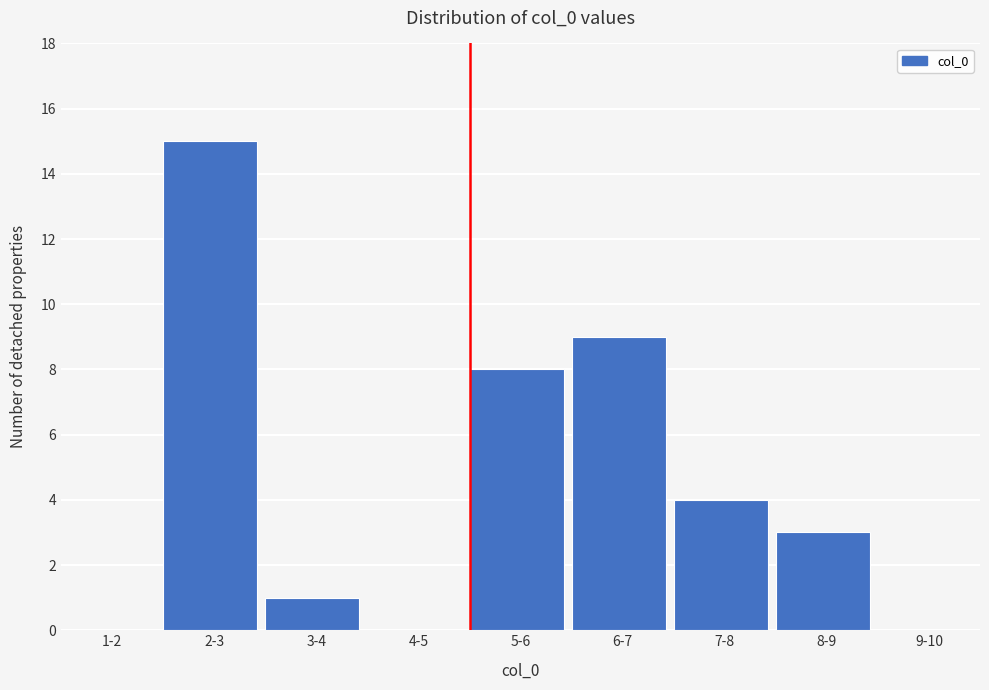

Reading left to right, transcribe all the data shown in this chart.

1-2=0	2-3=15	3-4=1	4-5=0	5-6=8	6-7=9	7-8=4	8-9=3	9-10=0